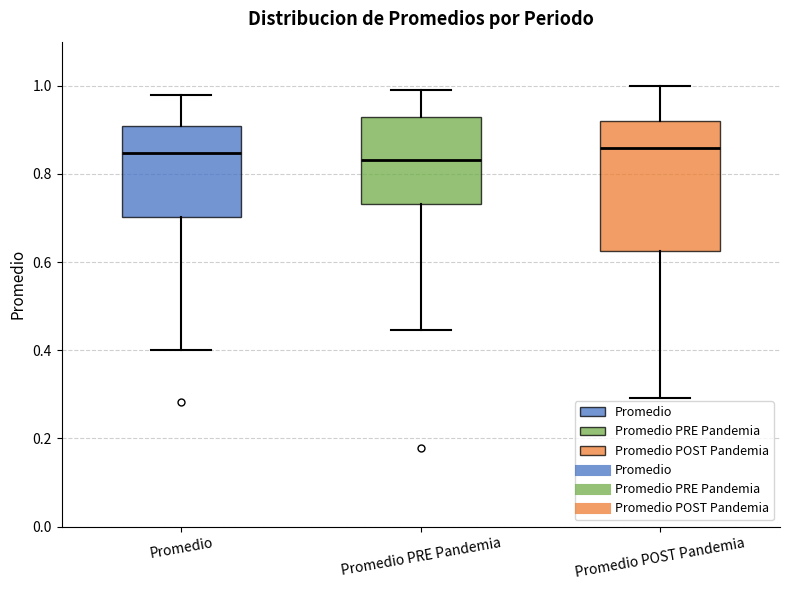

Where does the upper whisker of the box for Promedio end on the y-axis? The values are not printed on the chart, so give them approximately, as read against the axis.

0.98